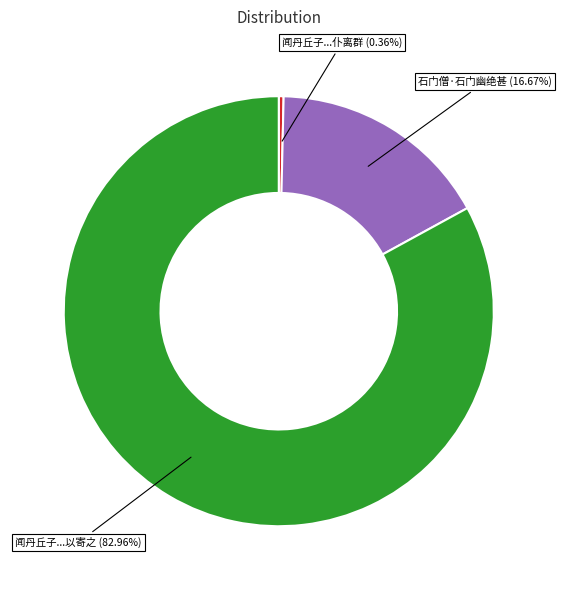

Is there a majority slice in this chart?

Yes